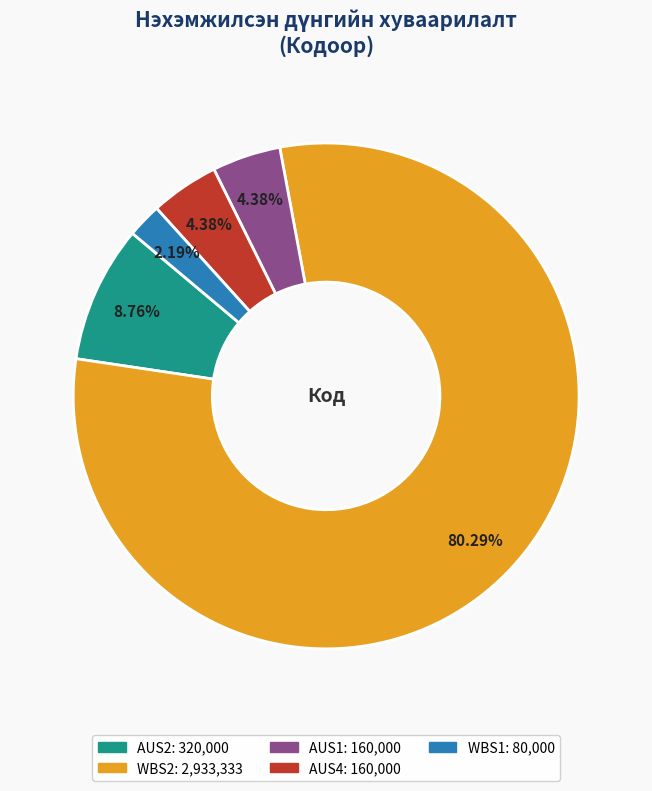

To the nearest percent, what percentage of the pie is AUS4?

4%